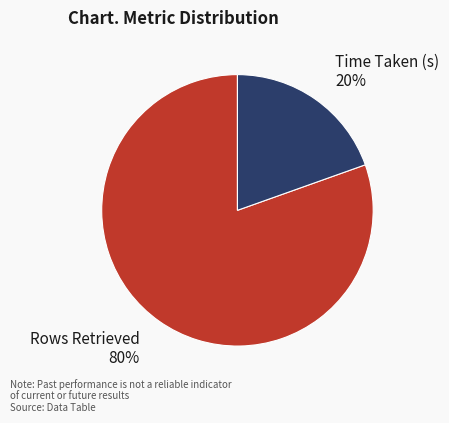

Which has a higher value, Rows Retrieved or Time Taken (s)?

Rows Retrieved